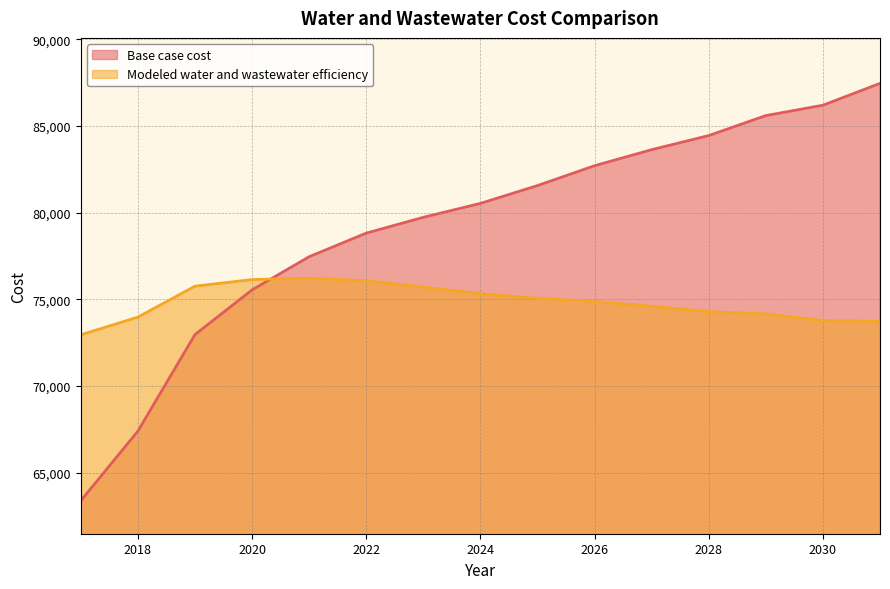

The Base case cost series shows 126157.6 at 2031. True or false?

False